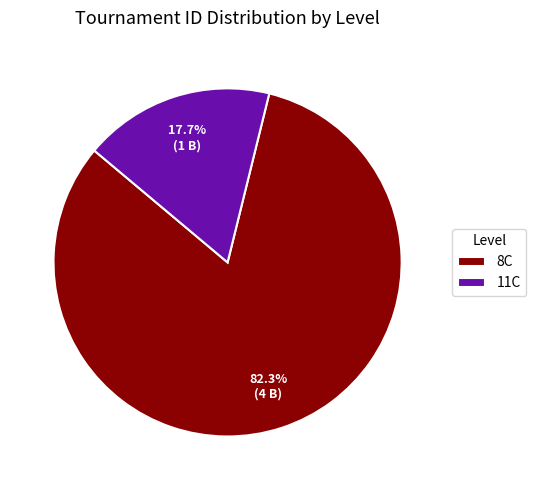

How many slices are in this pie chart?

2